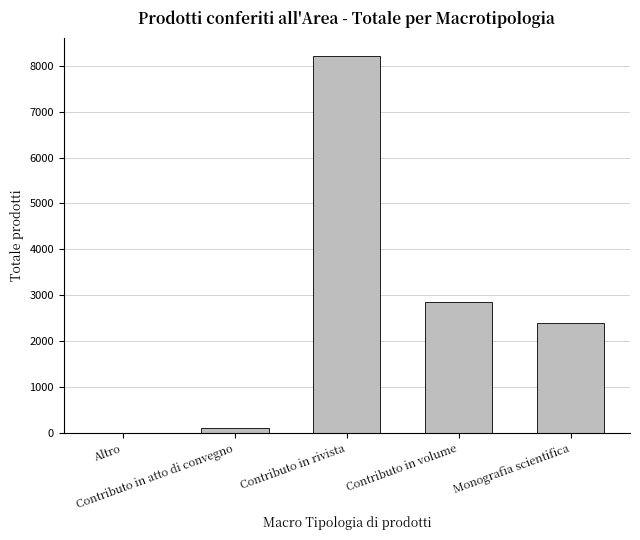

What is the greatest value displayed?

8207